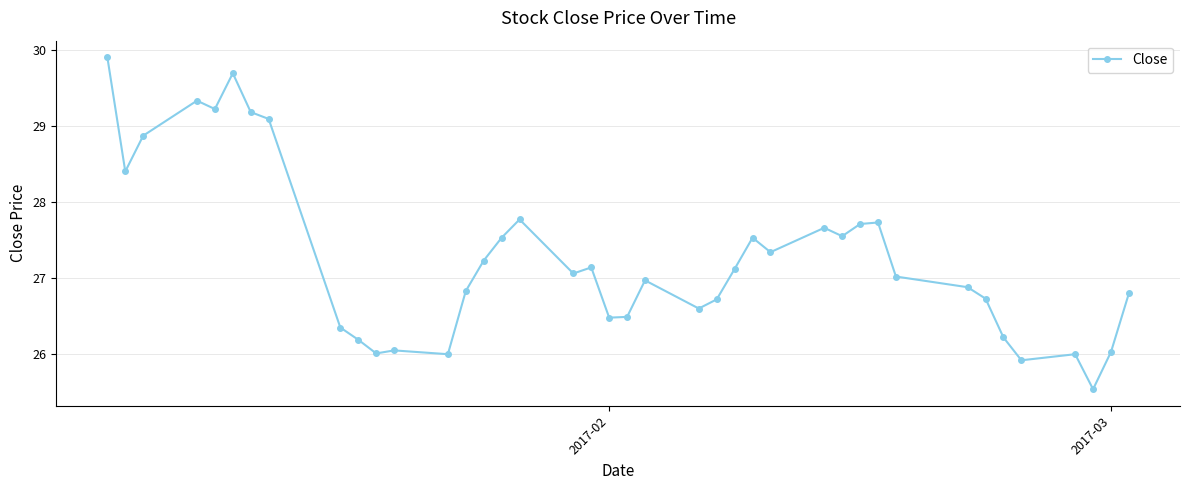

Count the number of data series in this chart.

1